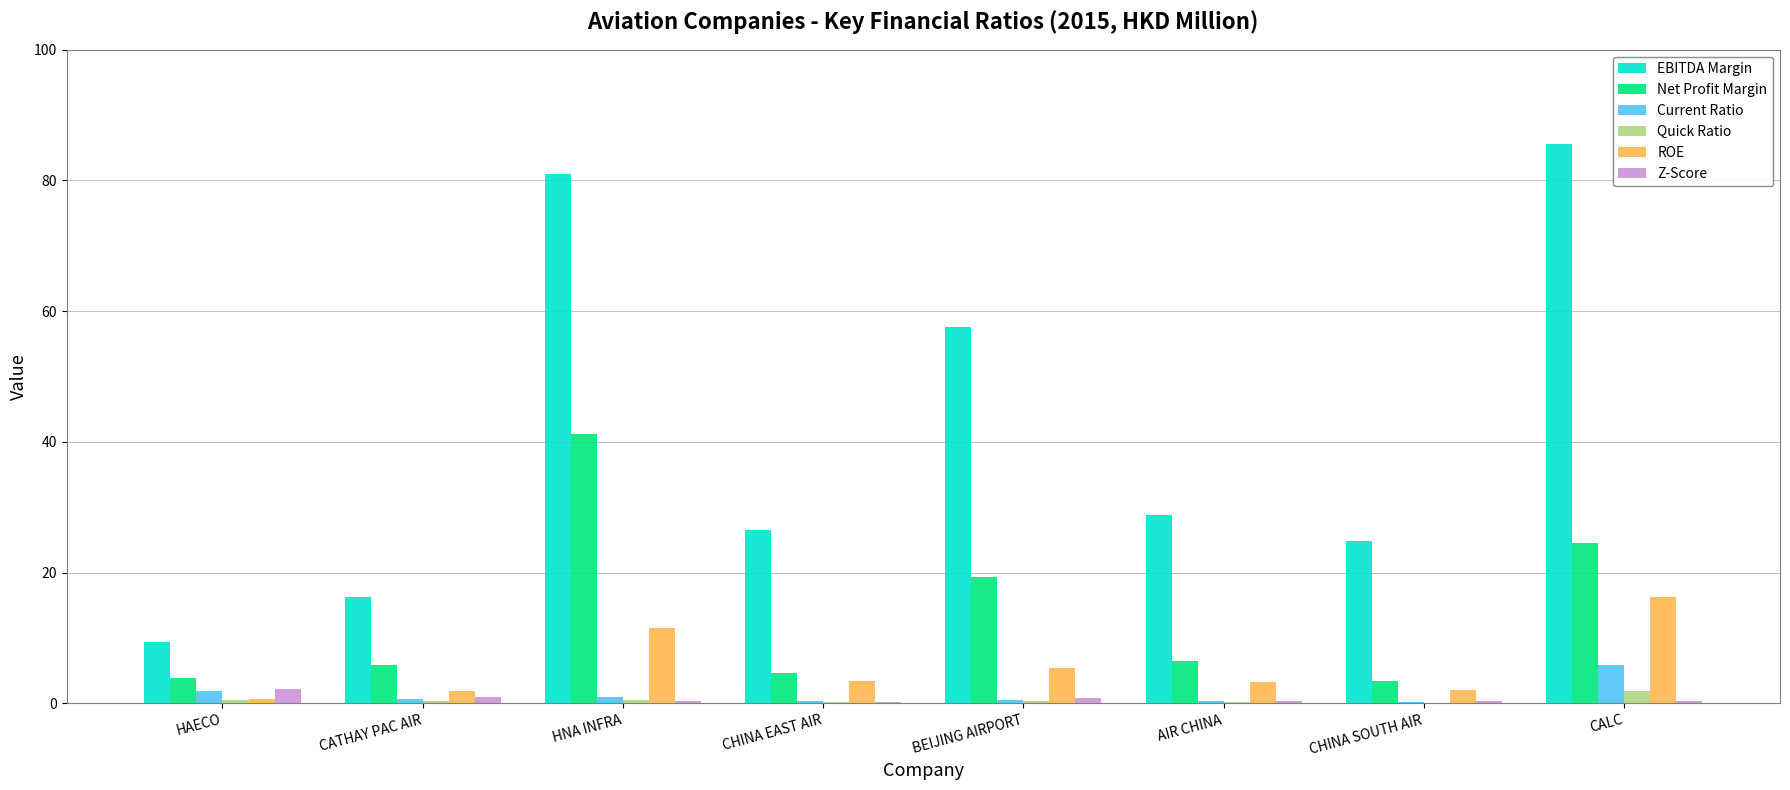

How many categories are shown in the chart?

8